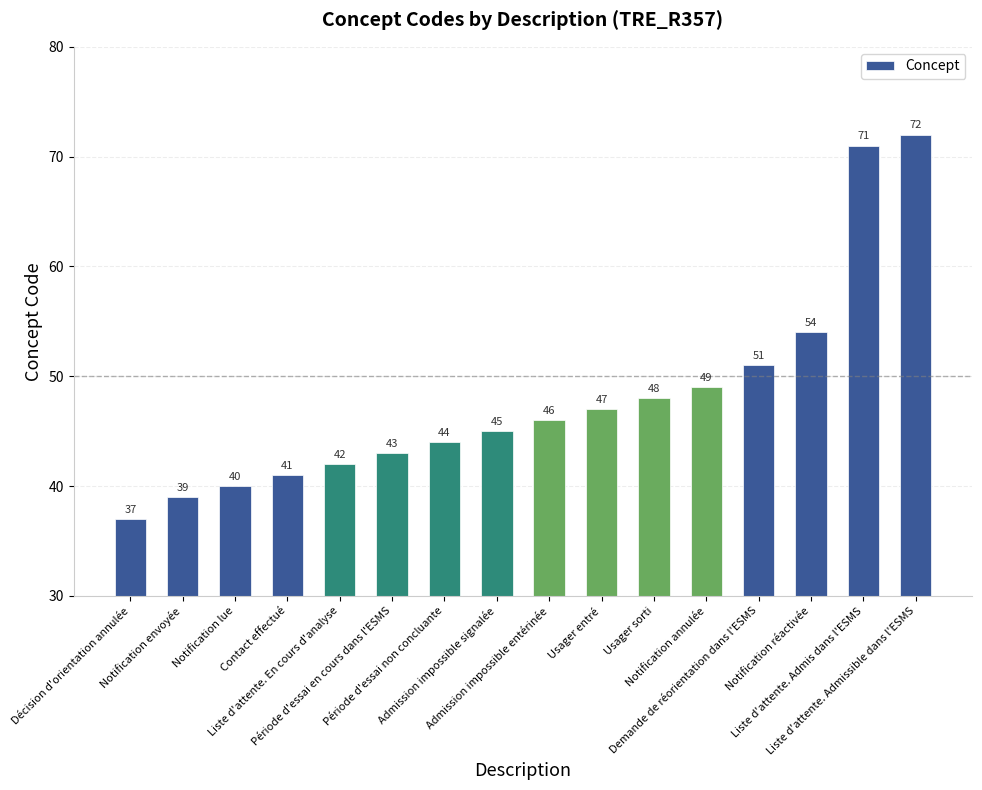

Which category has the lowest value across all series?

Décision d'orientation annulée